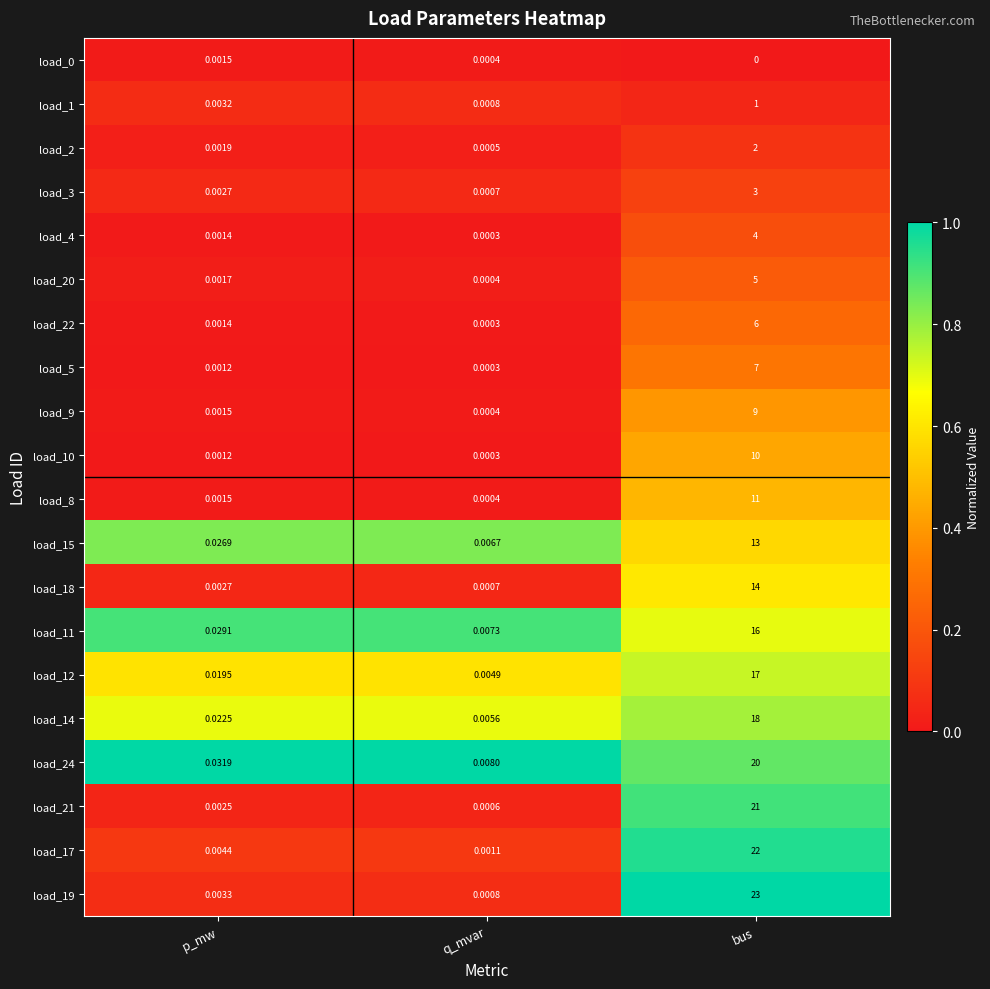

Which series has the largest range (max minus min)?

load_19